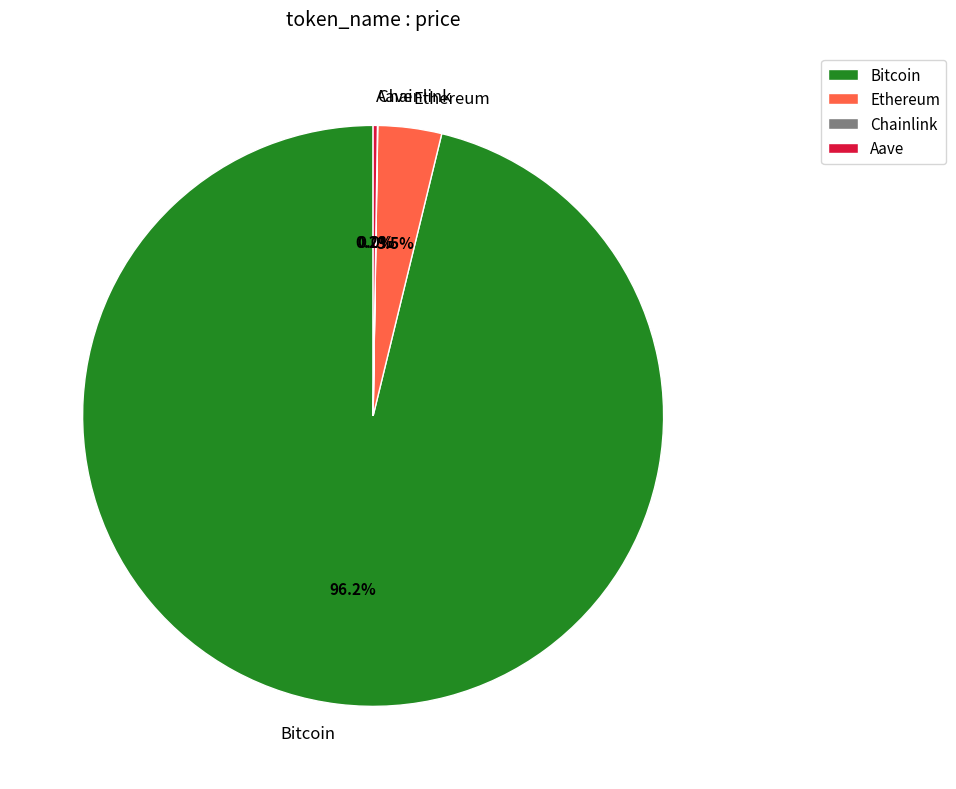

What is the majority slice?

Bitcoin